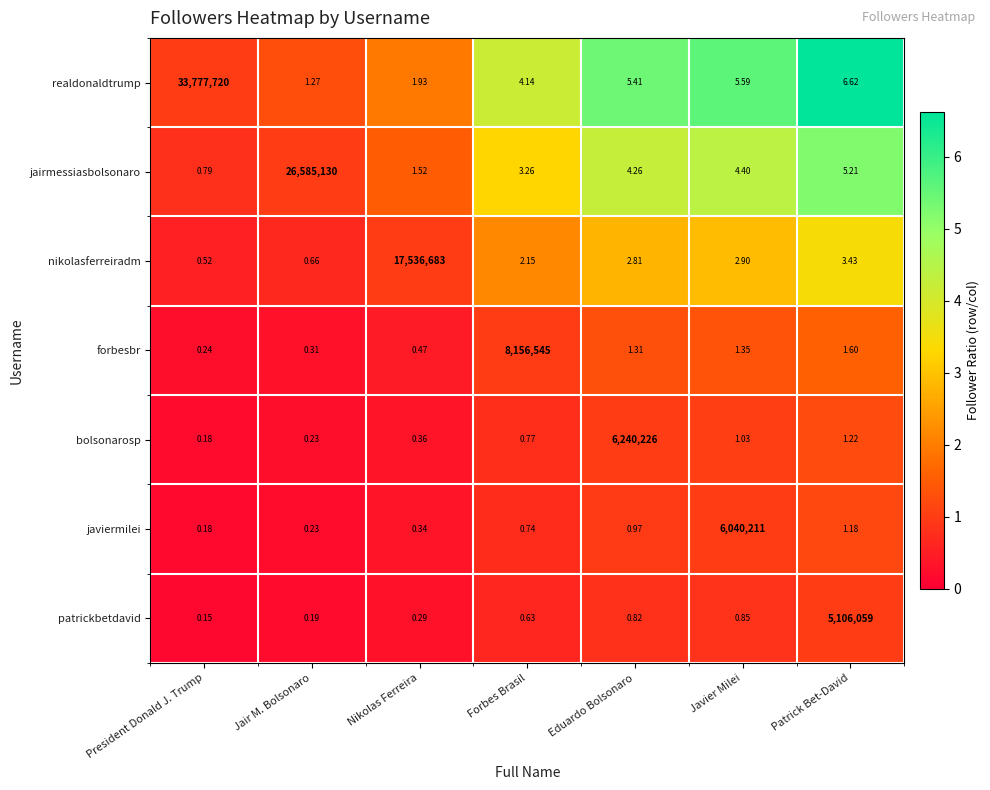

Which series has the largest range (max minus min)?

realdonaldtrump